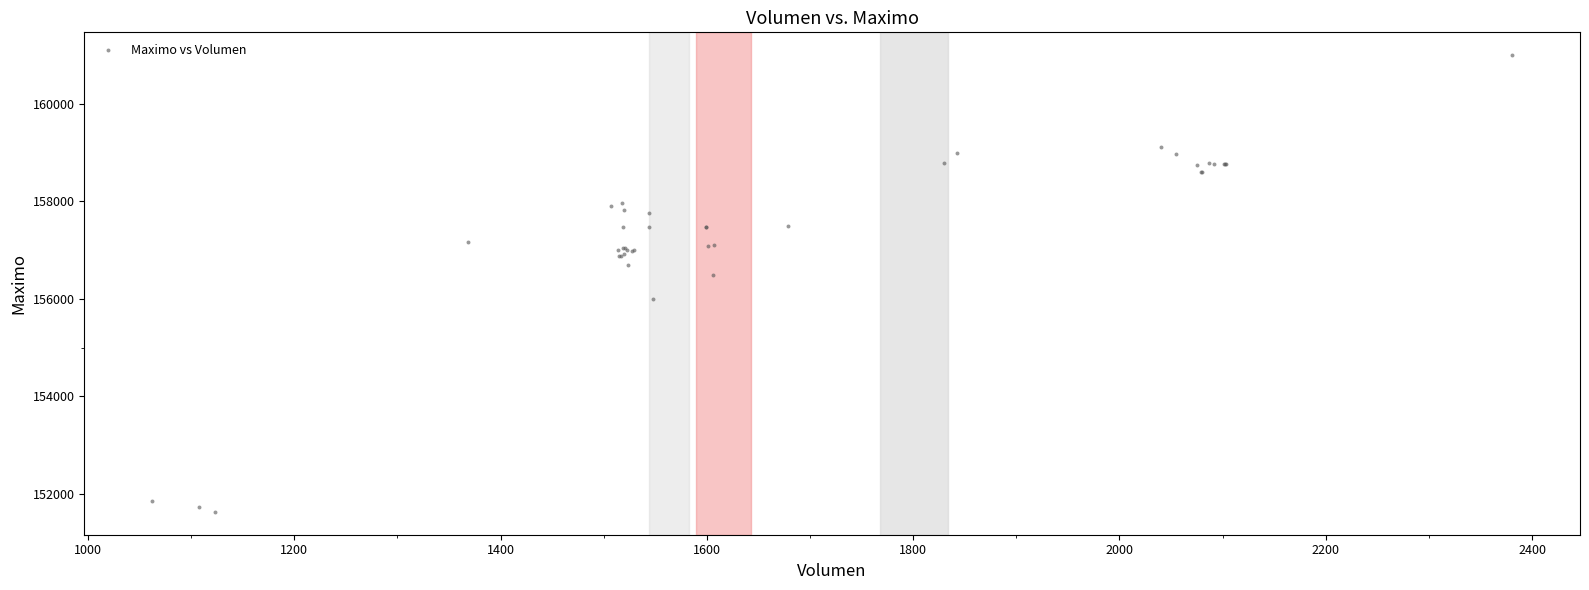

What Y value in the scatter plot is closest to 156316?

156500